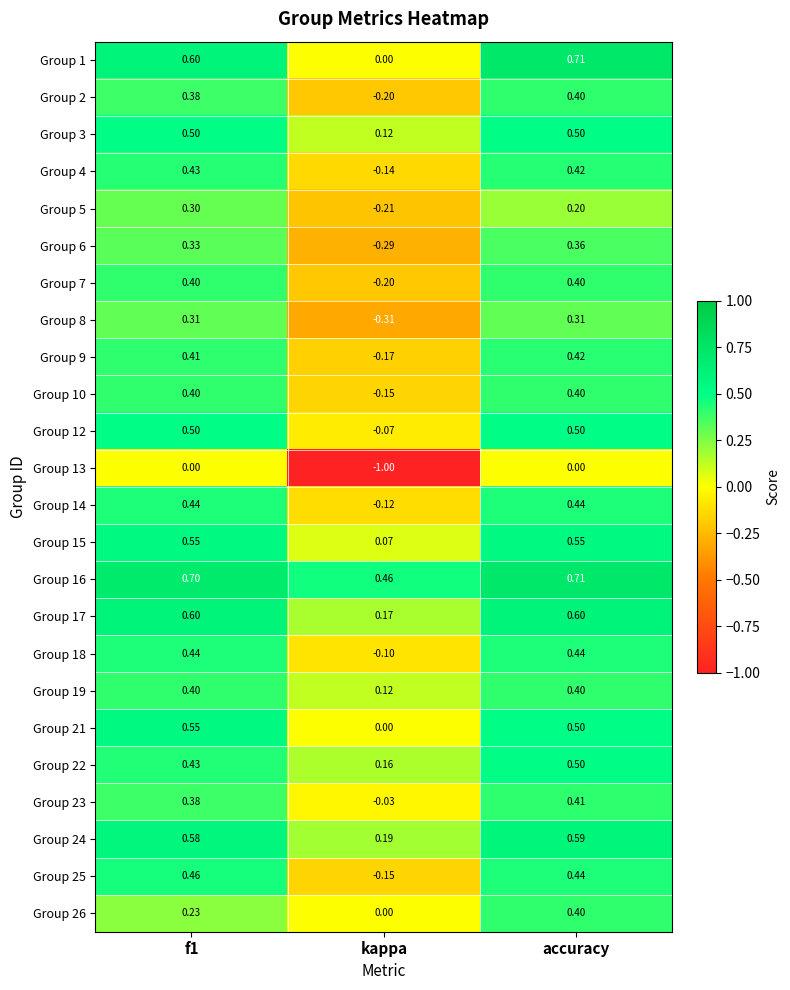

At which category is the sum across all series the highest?

accuracy